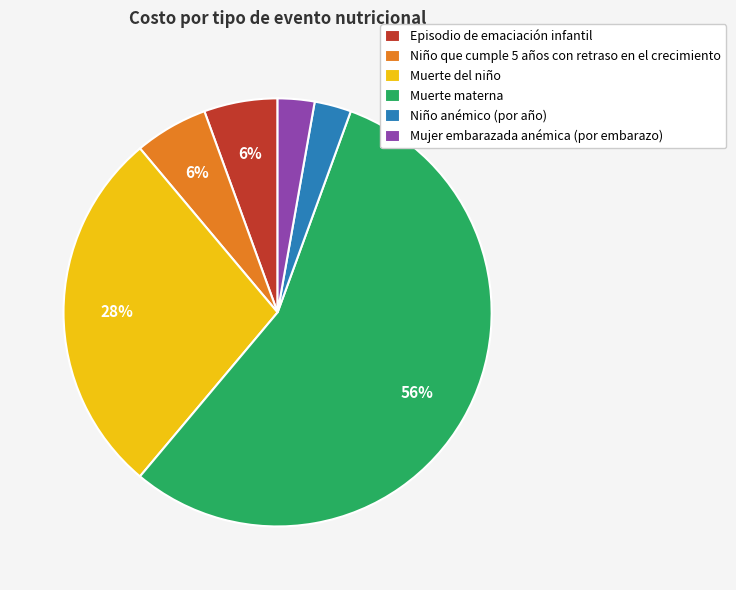

What percentage is the Niño que cumple 5 años con retraso en el crecimiento slice, to the nearest percent?

6%